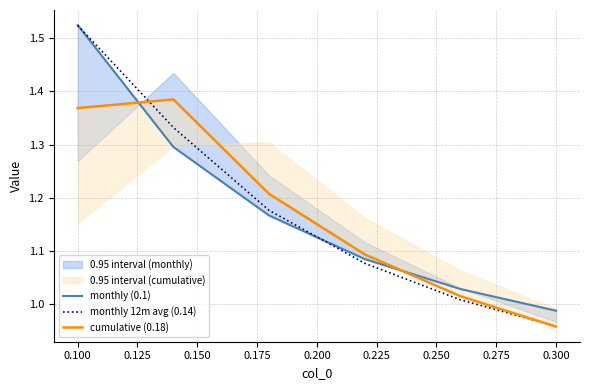

What is the greatest value displayed?

1.5